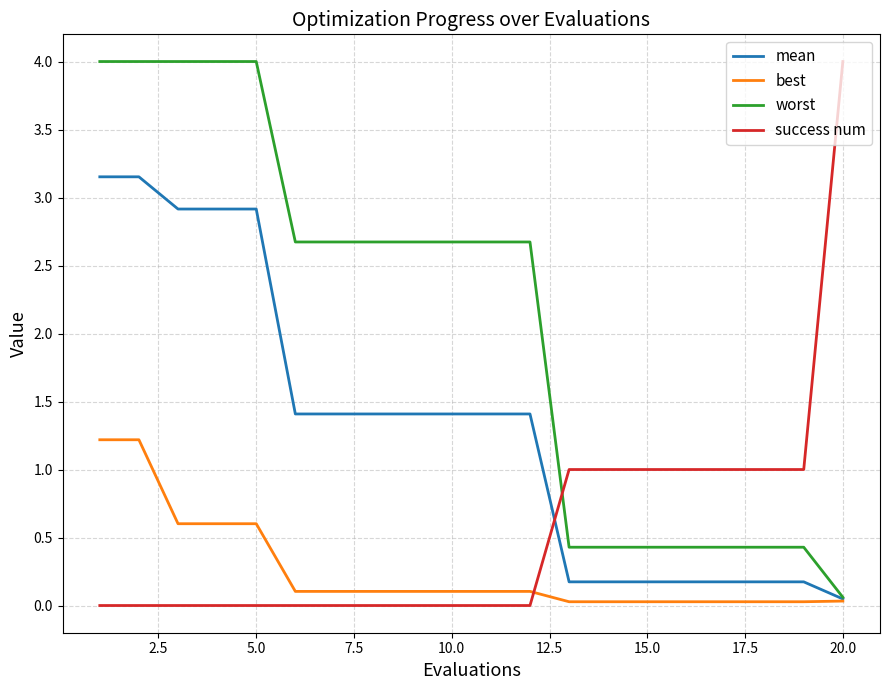

What is the maximum value shown in the chart?

4.0